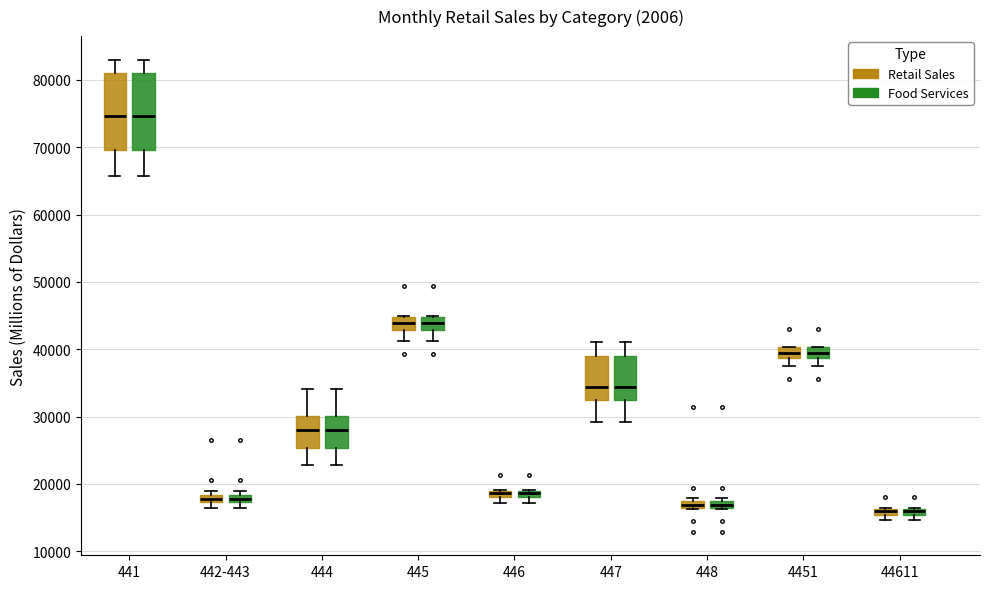

Where is the upper edge of the box for 446 (Retail Sales) on the y-axis? The values are not printed on the chart, so give them approximately, as read against the axis.

19000